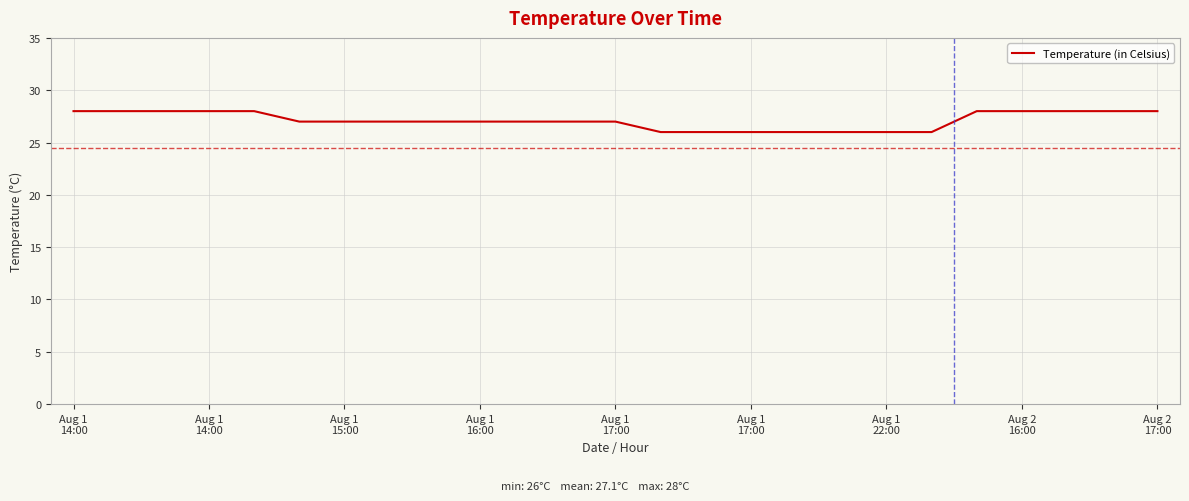

What is the greatest value displayed?

28